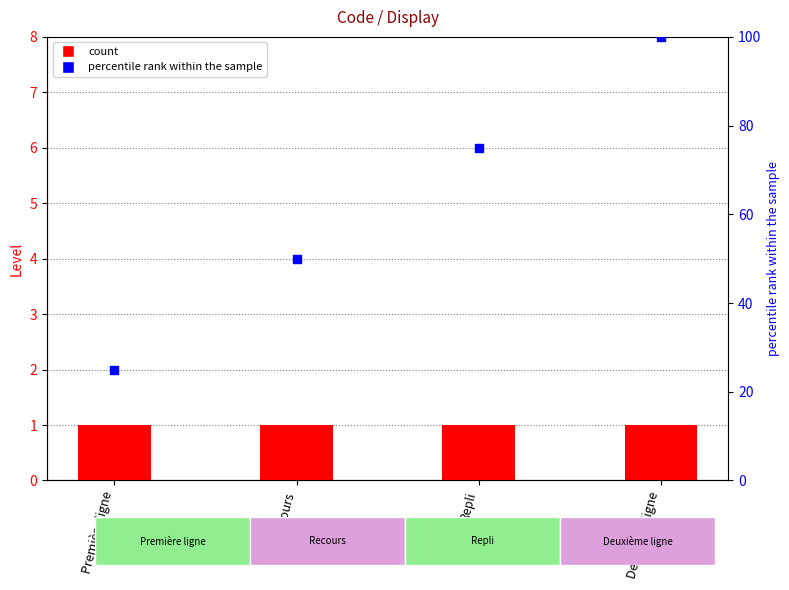

Which series contains the highest Y value?

percentile rank within the sample